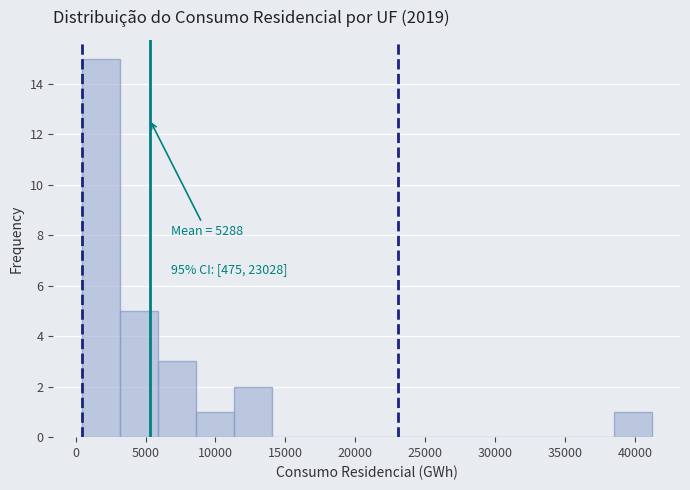

Over which range of the x-axis is the bar tallest?

500 to 3000